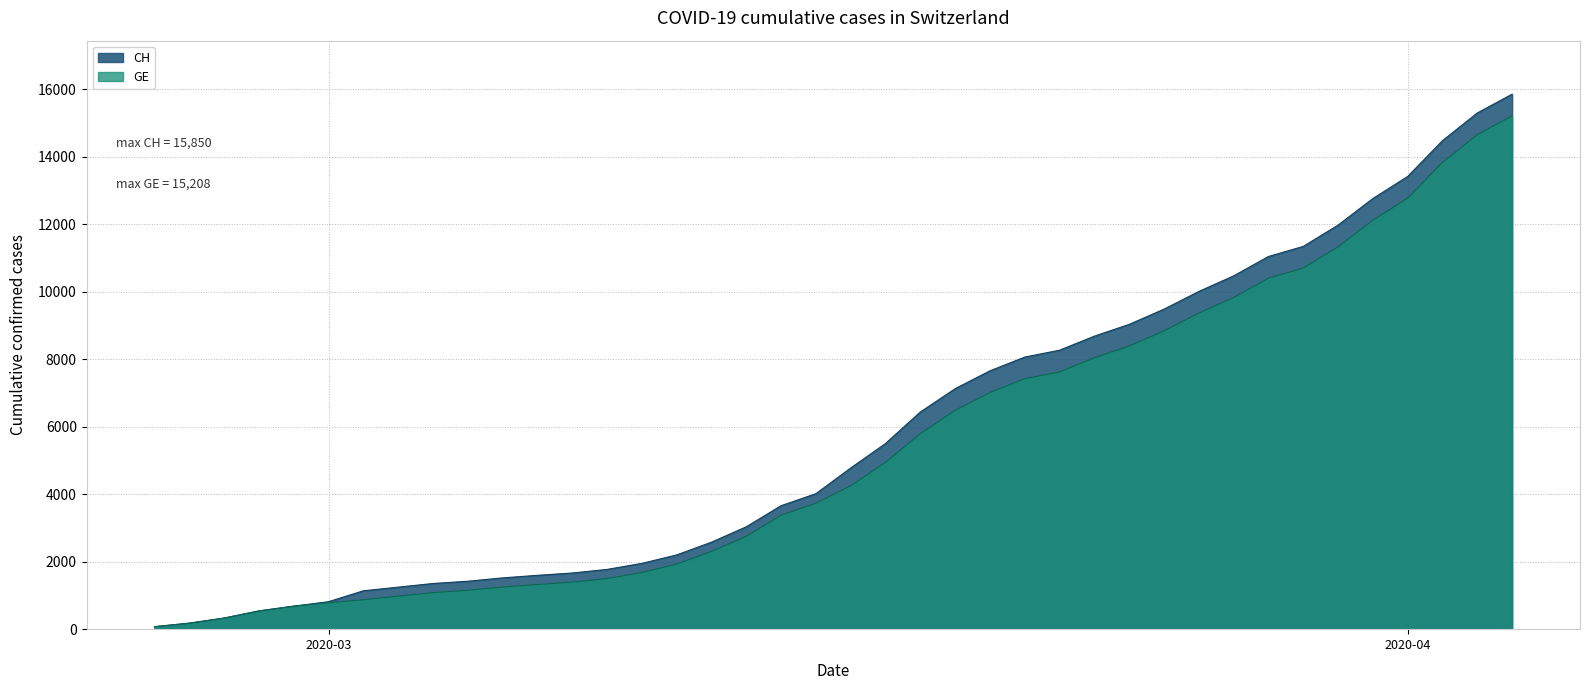

Which series has the widest spread of values?

CH